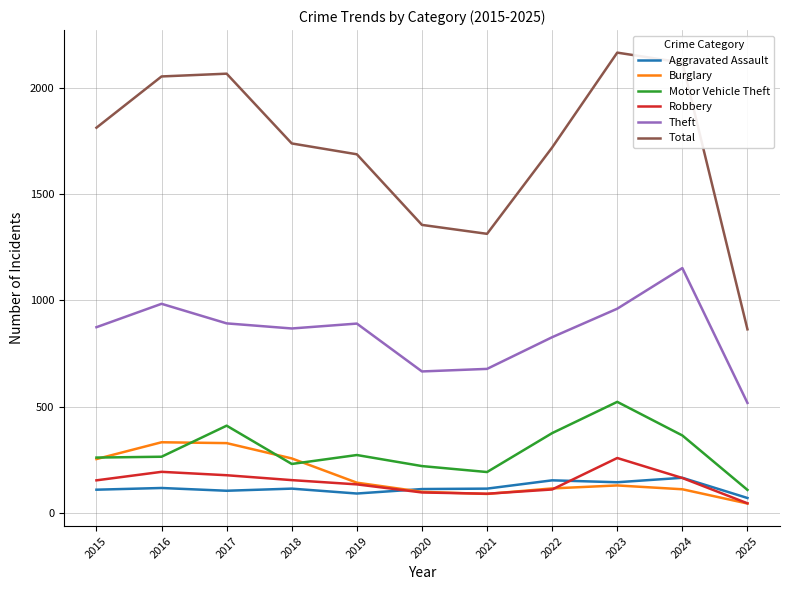

Which category has the highest value in the Robbery series?

2023